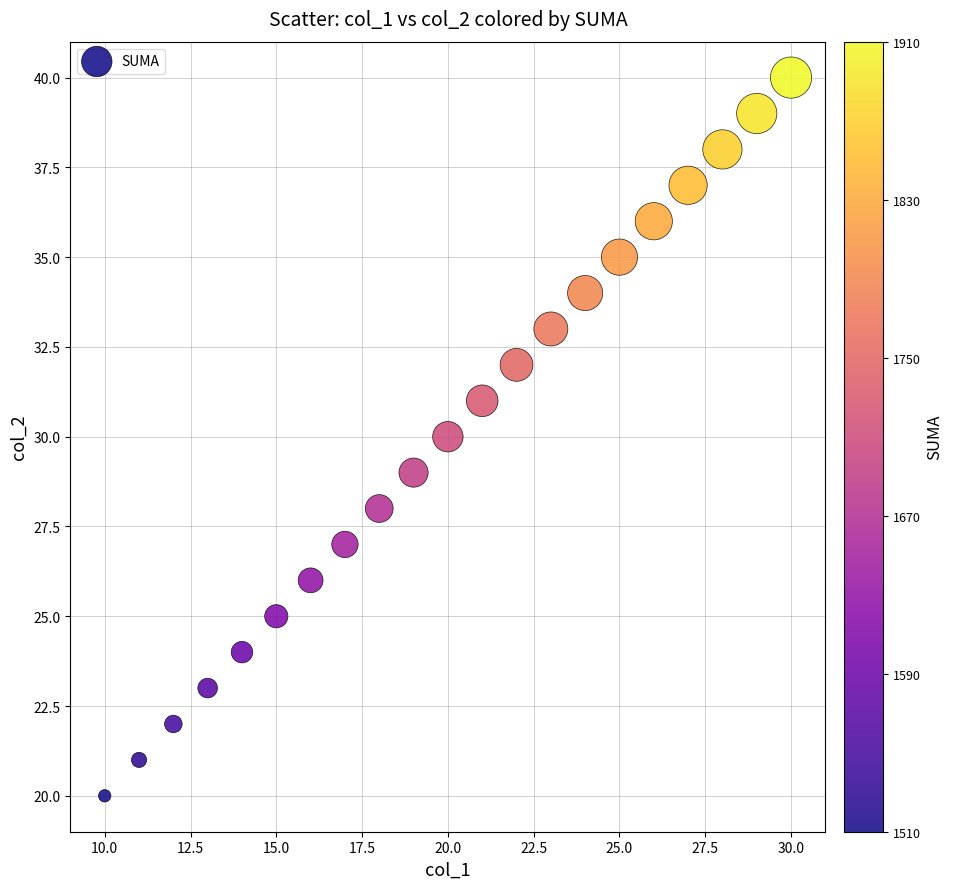

What is the range of X values (max minus min)?

20